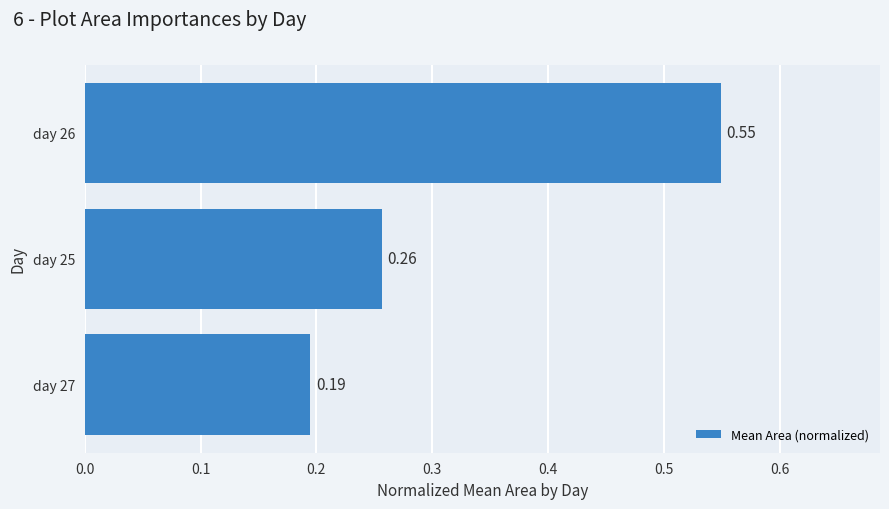

Which category has the highest value across all series?

day 26